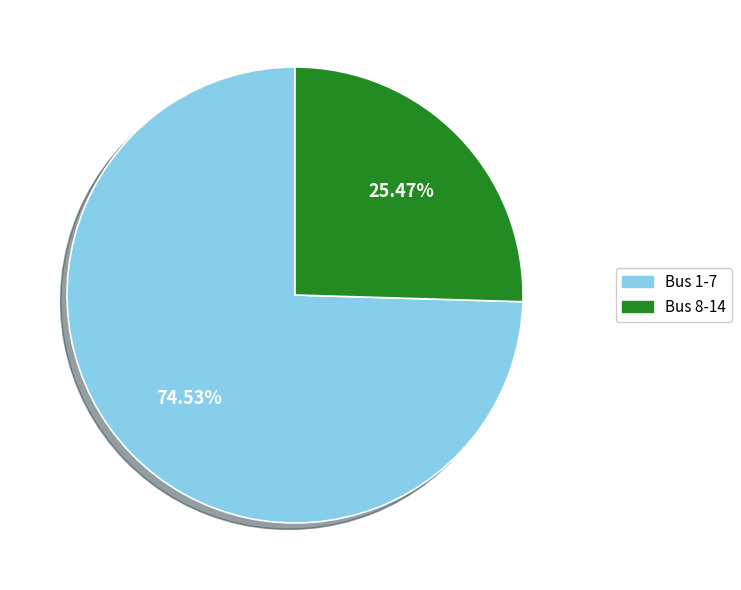

Is the sum of Bus 1-7 and Bus 8-14 greater than half?

Yes